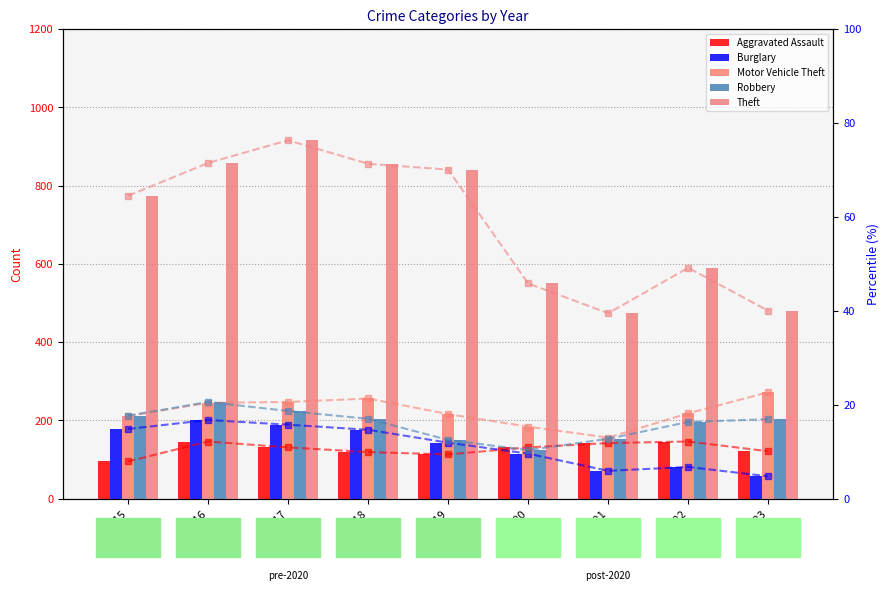

What is the value of the Aggravated Assault bar at the 9th from the left?

121.0